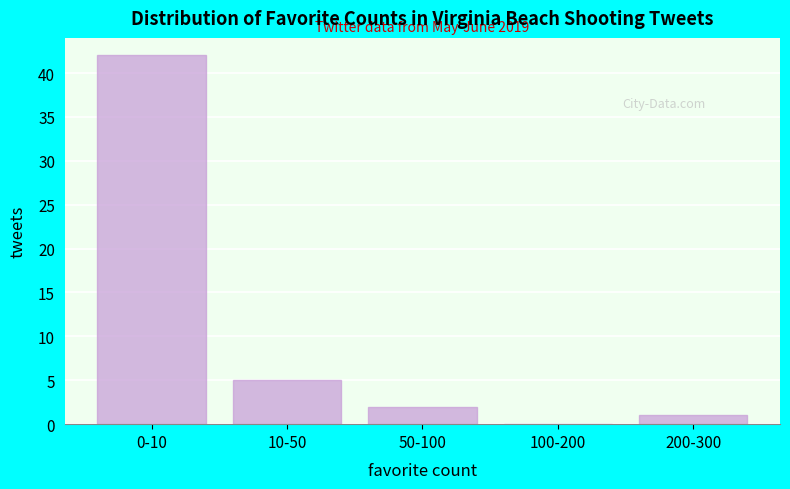

Reading left to right, list all the values displayed in this chart.

0-10=42	10-50=5	50-100=2	100-200=0	200-300=1